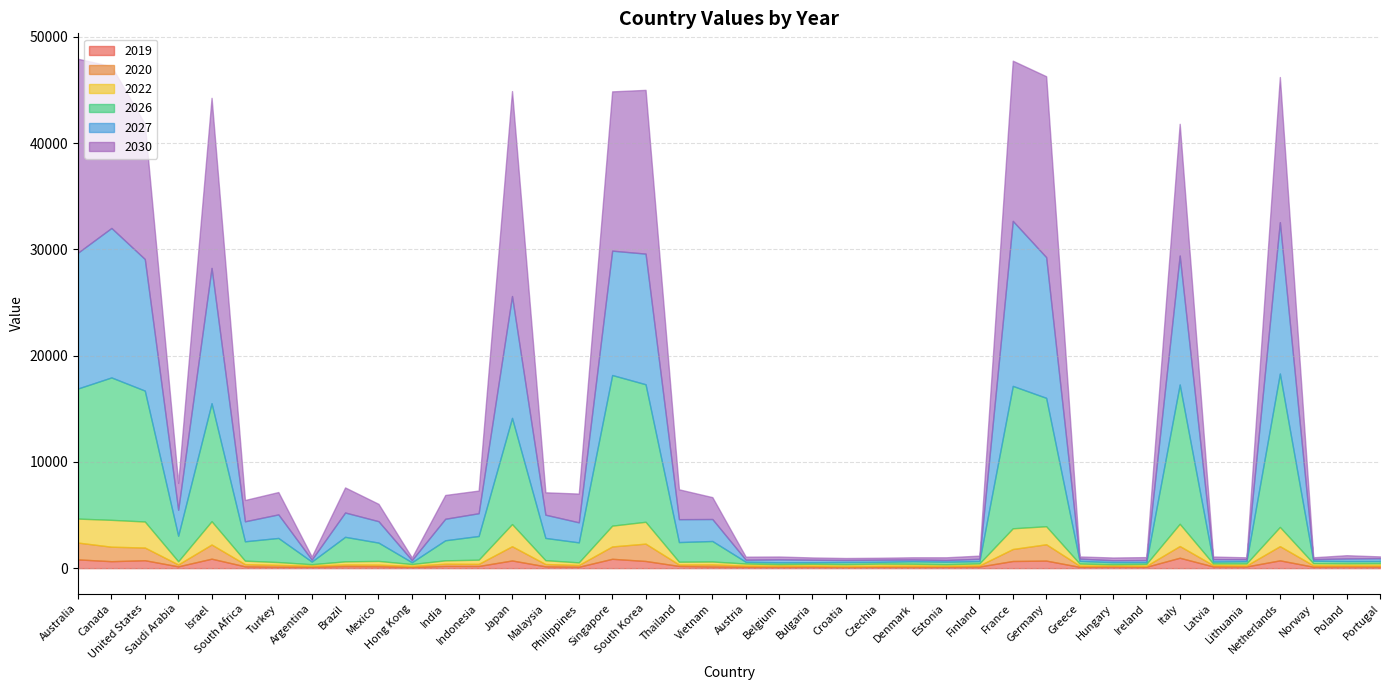

Reading right to left, list all the values displayed in this chart.

2019: Portugal=152.8	Poland=164.5	Norway=136.2	Netherlands=733.9	Lithuania=160.3	Latvia=161.6	Italy=979.9	Ireland=130.0	Hungary=154.2	Greece=123.4	Germany=711.2	France=674.1	Finland=154.5	Estonia=140.9	Denmark=102.6	Czechia=132.5	Croatia=94.1	Bulgaria=148.1	Belgium=111.9	Austria=129.2	Vietnam=153.7	Thailand=207.6	South Korea=676.4	Singapore=881.0	Philippines=133.3	Malaysia=171.4	Japan=724.1	Indonesia=204.4	India=209.8	Hong Kong=104.2	Mexico=177.9	Brazil=190.5	Argentina=128.4	Turkey=131.0	South Africa=171.3	Israel=892.5	Saudi Arabia=169.1	United States=747.2	Canada=655.6	Australia=824.2
2020: Portugal=101.5	Poland=95.8	Norway=130.8	Netherlands=1336.8	Lithuania=91.4	Latvia=127.1	Italy=1103.6	Ireland=88.0	Hungary=85.9	Greece=112.8	Germany=1537.2	France=1128.5	Finland=106.4	Estonia=77.5	Denmark=136.5	Czechia=88.6	Croatia=107.1	Bulgaria=87.7	Belgium=122.9	Austria=114.2	Vietnam=196.2	Thailand=137.4	South Korea=1631.1	Singapore=1163.3	Philippines=164.8	Malaysia=215.2	Japan=1339.9	Indonesia=197.1	India=210.0	Hong Kong=112.4	Mexico=152.0	Brazil=154.6	Argentina=109.1	Turkey=174.8	South Africa=203.8	Israel=1333.1	Saudi Arabia=178.9	United States=1194.4	Canada=1362.9	Australia=1581.5
2022: Portugal=206.2	Poland=187.1	Norway=199.3	Netherlands=1810.9	Lithuania=187.1	Latvia=149.3	Italy=2092.4	Ireland=175.9	Hungary=125.2	Greece=197.6	Germany=1696.7	France=1949.6	Finland=186.8	Estonia=151.5	Denmark=175.8	Czechia=206.3	Croatia=172.7	Bulgaria=175.2	Belgium=143.3	Austria=192.9	Vietnam=277.1	Thailand=261.8	South Korea=2056.7	Singapore=1957.3	Philippines=245.7	Malaysia=363.1	Japan=2085.7	Indonesia=395.4	India=315.8	Hong Kong=172.9	Mexico=350.6	Brazil=296.0	Argentina=133.8	Turkey=267.9	South Africa=329.9	Israel=2194.5	Saudi Arabia=299.1	United States=2449.6	Canada=2528.5	Australia=2258.3
2026: Portugal=208.4	Poland=221.5	Norway=234.3	Netherlands=14434.0	Lithuania=219.6	Latvia=187.4	Italy=13107.3	Ireland=170.3	Hungary=196.9	Greece=257.4	Germany=12082.6	France=13397.8	Finland=222.2	Estonia=240.9	Denmark=242.4	Czechia=170.2	Croatia=200.0	Bulgaria=150.5	Belgium=174.6	Austria=165.0	Vietnam=1927.9	Thailand=1848.5	South Korea=12941.6	Singapore=14171.0	Philippines=1882.4	Malaysia=2093.9	Japan=9991.7	Indonesia=2229.7	India=1888.3	Hong Kong=168.7	Mexico=1723.3	Brazil=2305.8	Argentina=248.2	Turkey=2268.6	South Africa=1822.4	Israel=11101.4	Saudi Arabia=2404.5	United States=12316.9	Canada=13400.3	Australia=12245.5
2027: Portugal=266.0	Poland=241.9	Norway=150.0	Netherlands=14239.7	Lithuania=183.3	Latvia=224.4	Italy=12135.8	Ireland=200.6	Hungary=181.4	Greece=207.0	Germany=13239.1	France=15527.8	Finland=212.1	Estonia=157.0	Denmark=159.2	Czechia=199.7	Croatia=194.1	Bulgaria=229.5	Belgium=274.4	Austria=193.8	Vietnam=2069.3	Thailand=2153.7	South Korea=12292.2	Singapore=11702.3	Philippines=1886.8	Malaysia=2188.2	Japan=11465.1	Indonesia=2143.1	India=2023.9	Hong Kong=198.7	Mexico=2016.6	Brazil=2290.2	Argentina=181.8	Turkey=2216.6	South Africa=1880.8	Israel=12729.4	Saudi Arabia=2443.0	United States=12384.1	Canada=14064.2	Australia=12784.2
2030: Portugal=170.5	Poland=307.8	Norway=171.4	Netherlands=13656.9	Lithuania=177.4	Latvia=243.2	Italy=12392.8	Ireland=275.0	Hungary=257.9	Greece=204.1	Germany=17020.8	France=15073.5	Finland=296.9	Estonia=253.9	Denmark=205.8	Czechia=180.9	Croatia=186.2	Bulgaria=214.6	Belgium=268.4	Austria=285.7	Vietnam=2058.5	Thailand=2808.5	South Korea=15406.5	Singapore=14988.2	Philippines=2704.4	Malaysia=2105.5	Japan=19284.8	Indonesia=2132.4	India=2239.0	Hong Kong=243.1	Mexico=1630.4	Brazil=2357.3	Argentina=288.7	Turkey=2102.5	South Africa=2004.6	Israel=16004.4	Saudi Arabia=2525.9	United States=12712.2	Canada=15218.0	Australia=18234.6